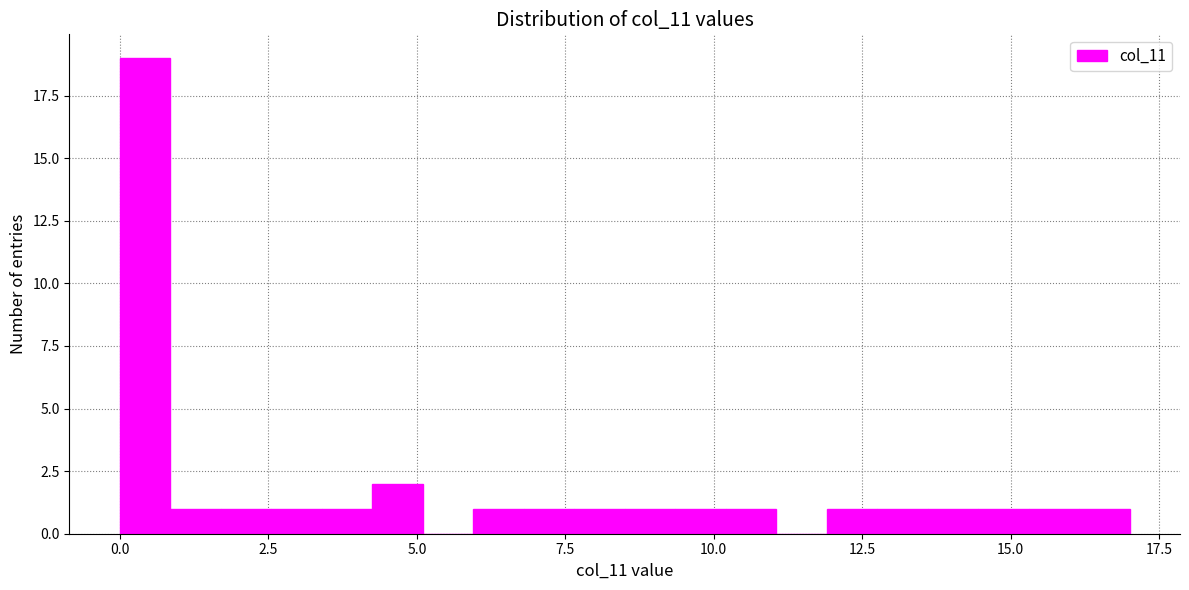

Read against the x-axis, roughly where is the centre of the tallest bar?

0.5